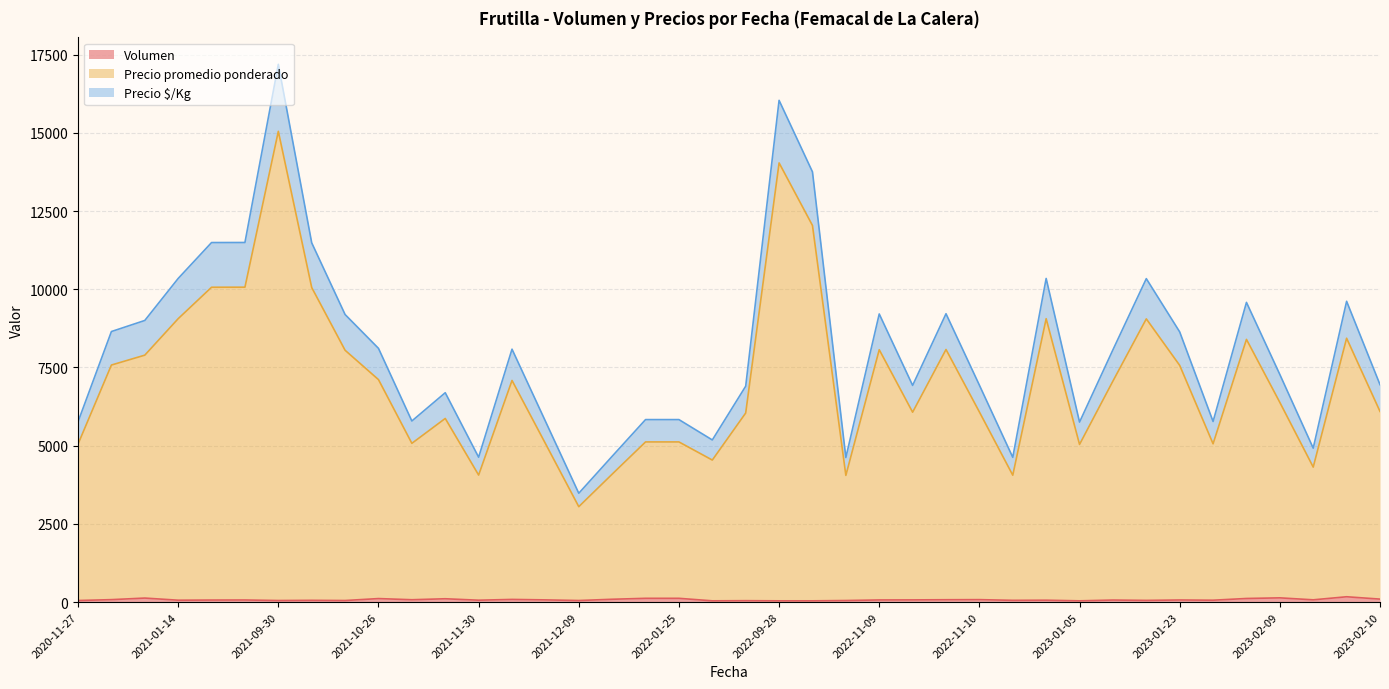

At which category is the sum across all series the highest?

2021-09-30